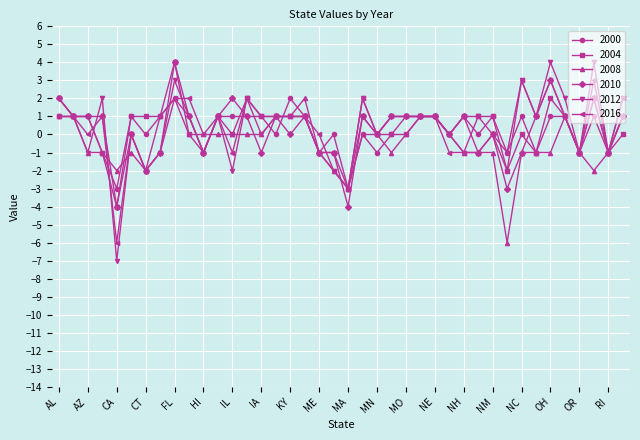

Reading left to right, what are all the values shown in this chart?

2000: 1	1	1	-1	-3	1	0	1	2	1	-1	1	1	1	1	0	2	1	-1	0	-3	0	-1	0	1	1	1	0	1	0	1	-1	1	-1	1	1	-1	1	-1	1
2004: 1	1	1	-1	-4	1	1	1	4	0	-1	1	0	2	1	1	1	1	-1	-1	-3	1	0	0	0	1	1	0	1	1	1	-2	0	-1	2	1	-1	2	-1	0
2008: 1	1	-1	-1	-2	-1	-2	1	2	0	0	0	0	0	0	1	1	2	-1	-2	-3	0	0	-1	0	1	1	0	-1	-1	-1	-6	-1	-1	-1	1	-1	-2	-1	1
2010: 2	1	1	1	-4	0	-2	-1	4	1	-1	1	2	1	-1	1	0	1	-1	-1	-4	1	0	1	1	1	1	0	1	-1	0	-3	-1	1	3	1	-1	2	-1	1
2012: 2	1	-1	2	-7	0	-2	-1	3	1	-1	1	-2	2	0	1	1	1	-1	-2	-3	2	0	1	1	1	1	0	-1	1	0	-2	3	1	4	2	-1	4	-1	2
2016: 2	1	0	1	-6	0	-2	-1	2	2	0	1	-1	2	1	1	1	1	0	-2	-3	2	0	1	1	1	1	-1	-1	-1	0	-1	3	1	3	1	-1	3	-1	2